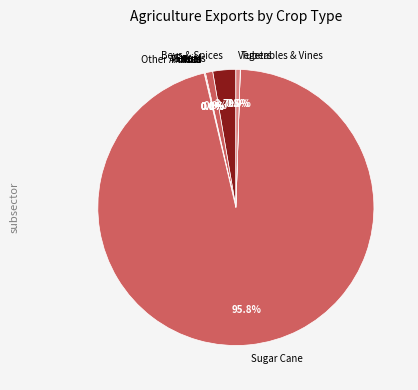

Approximately how many times larger is the value at Bevs & Spices compared to Cereals?

3.2